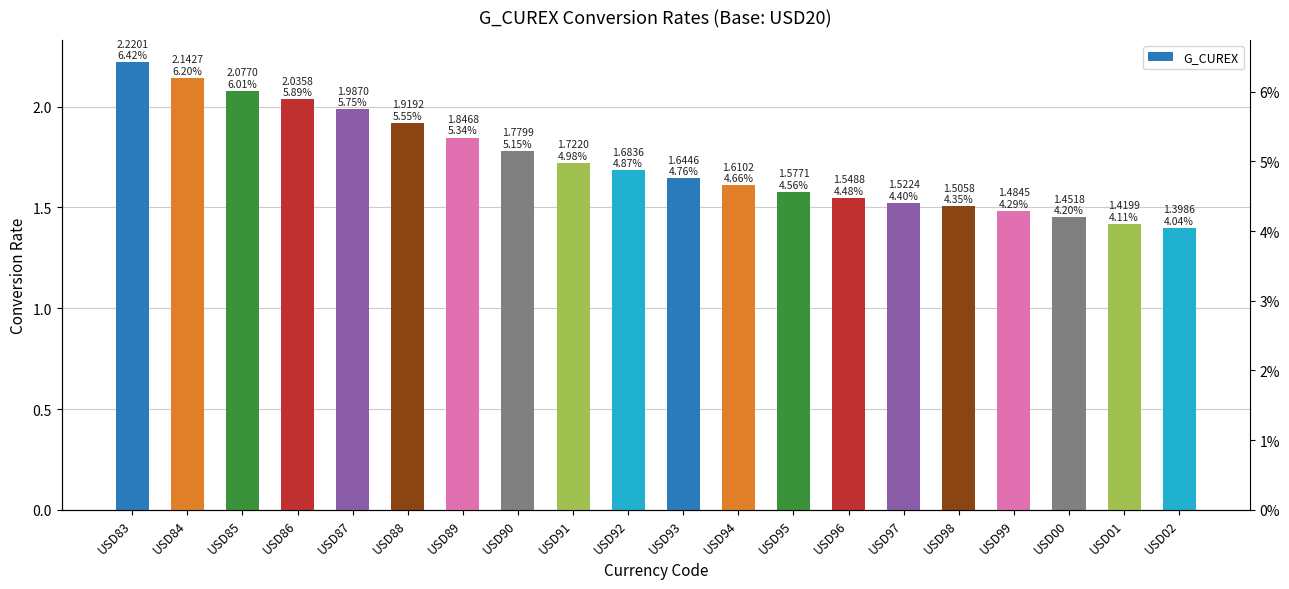

The value at USD95 is 1.6. True or false?

True